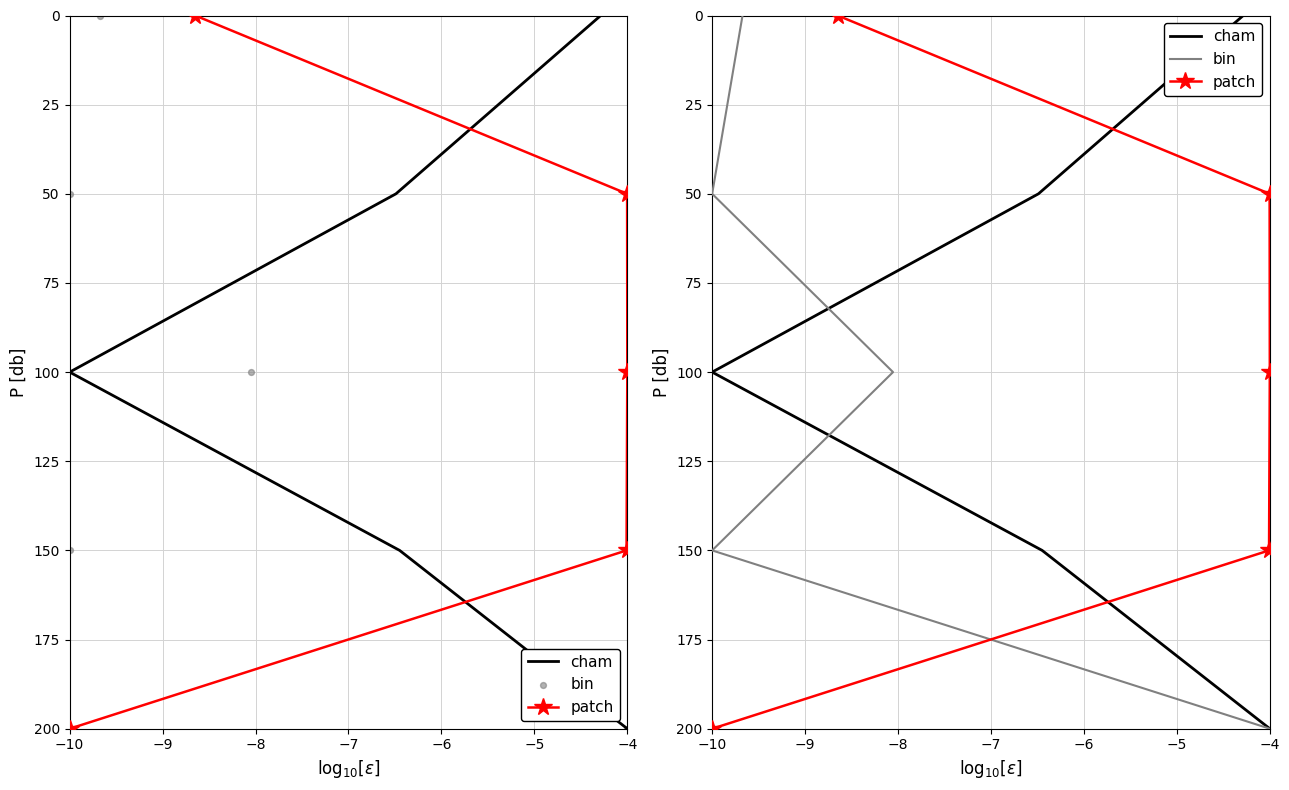

At which category is the sum across all series the highest?

−6